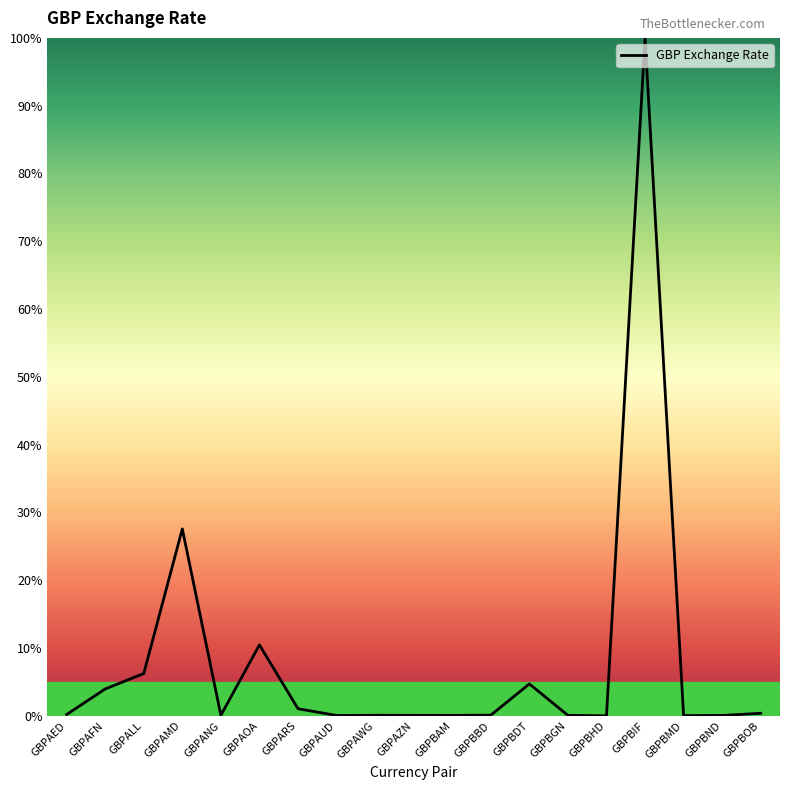

At which category does the chart reach its peak across all series?

GBPBIF